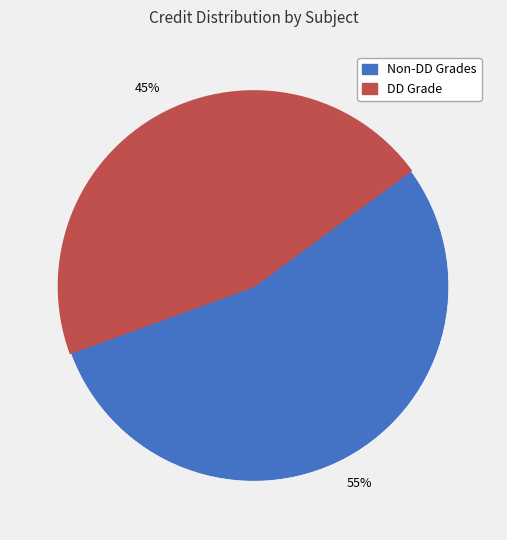

Which category has the smallest portion of the pie?

DD Grade